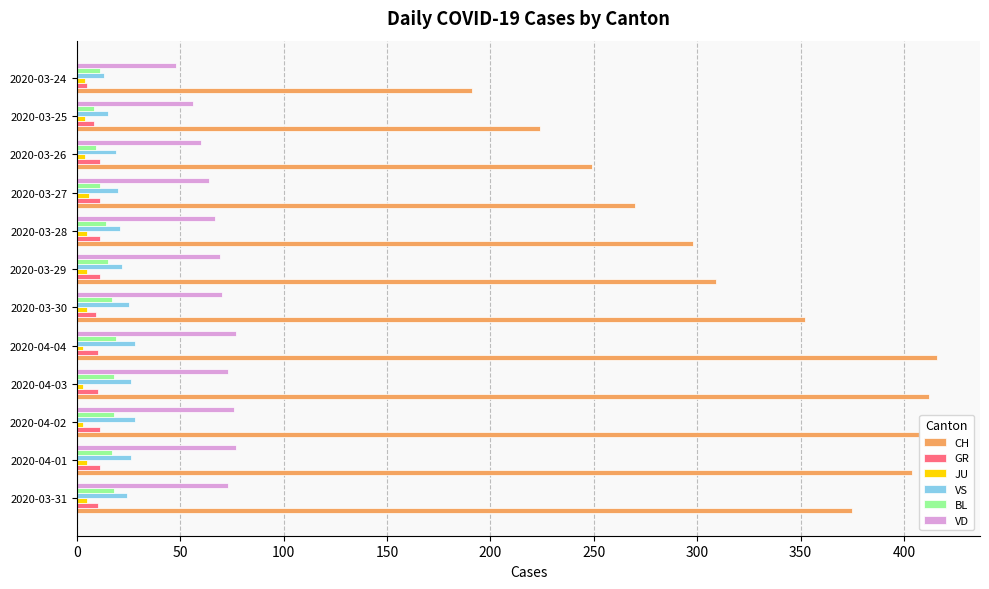

What is the smallest value displayed?

3